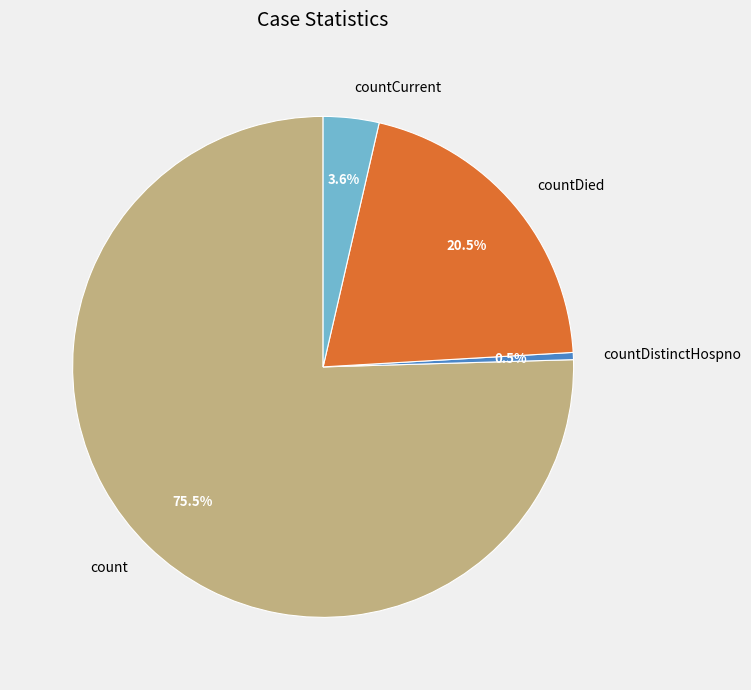

To the nearest percent, what is the average slice percentage?

25%